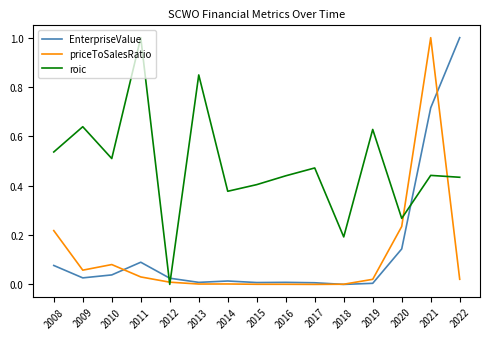

Between 2014 and 2018, which series saw the biggest shift?

roic